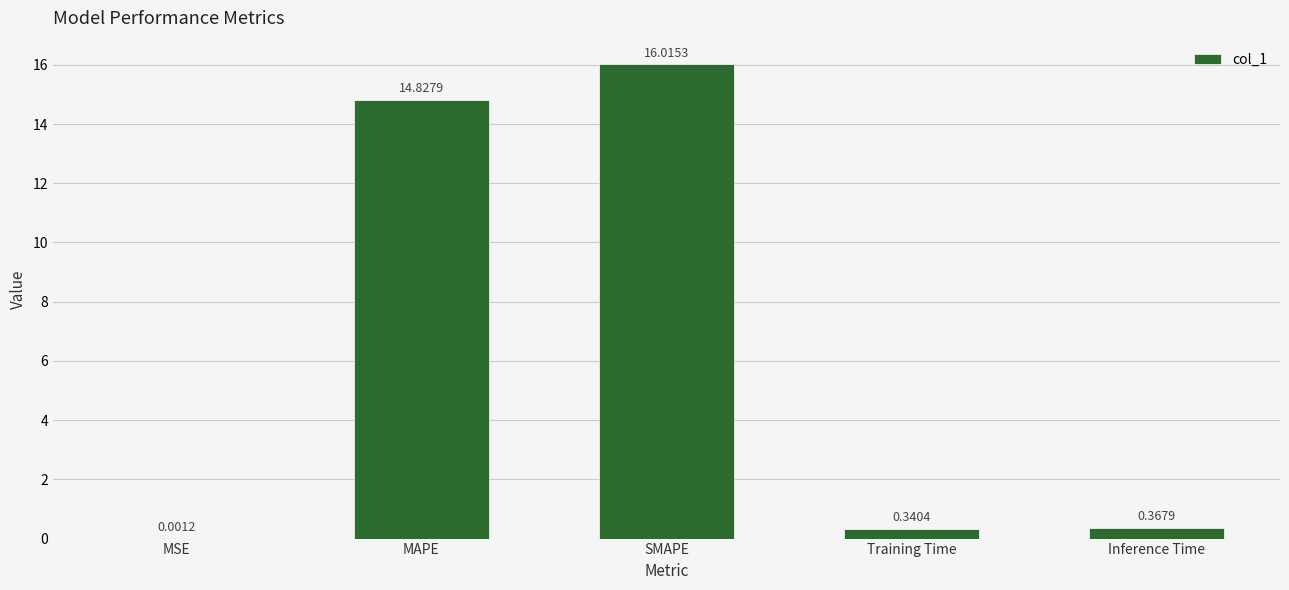

At which label is the value closest to 8?

MAPE